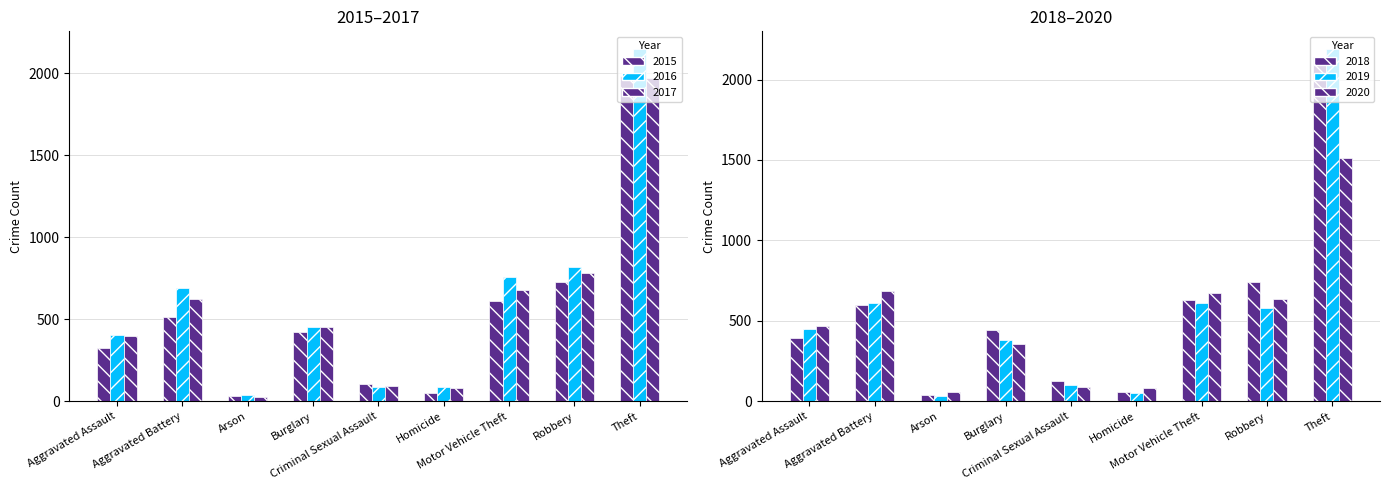

At which category is the sum across all series the highest?

Theft